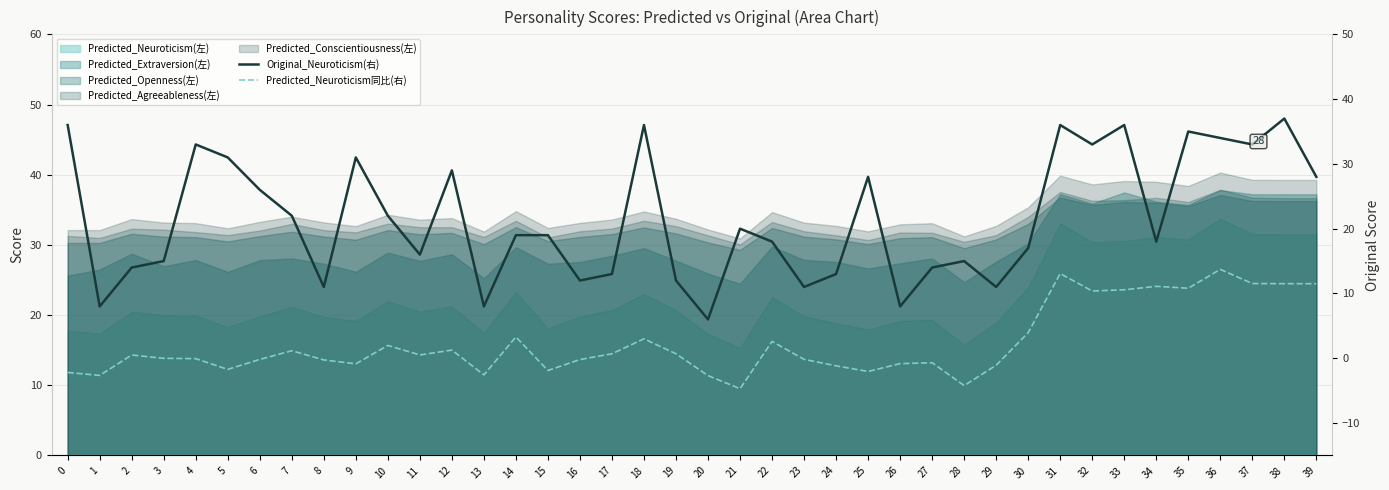

What is the minimum value for Original_Neuroticism(右)?

6.0